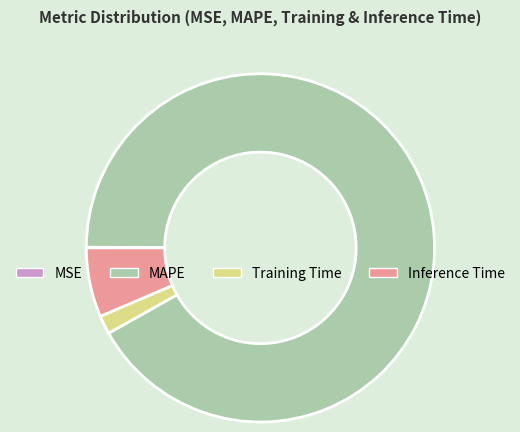

What is the largest slice in the pie chart?

MAPE